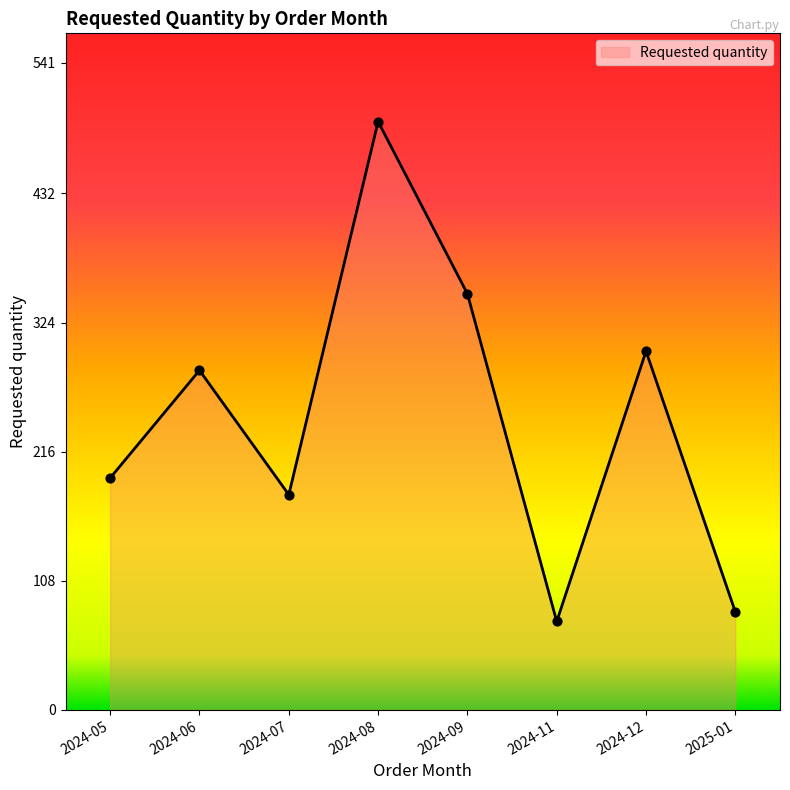

What is the change in value from 2024-09 to 2025-01?

-266